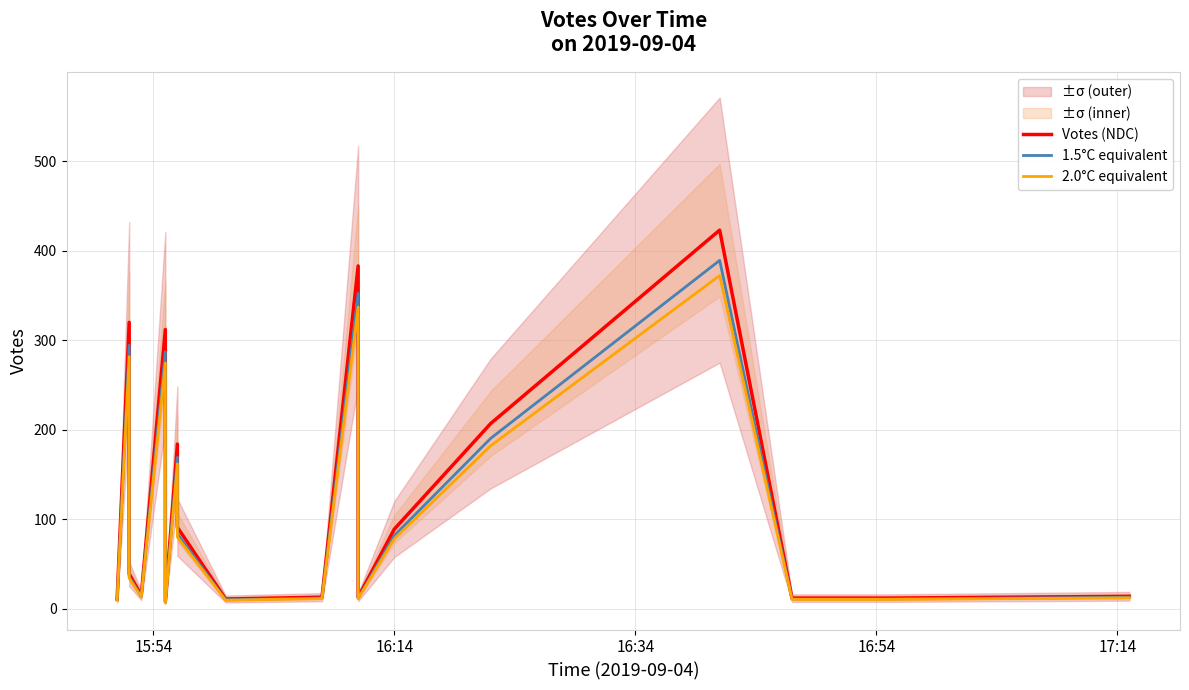

Does the chart have visible grid lines?

Yes